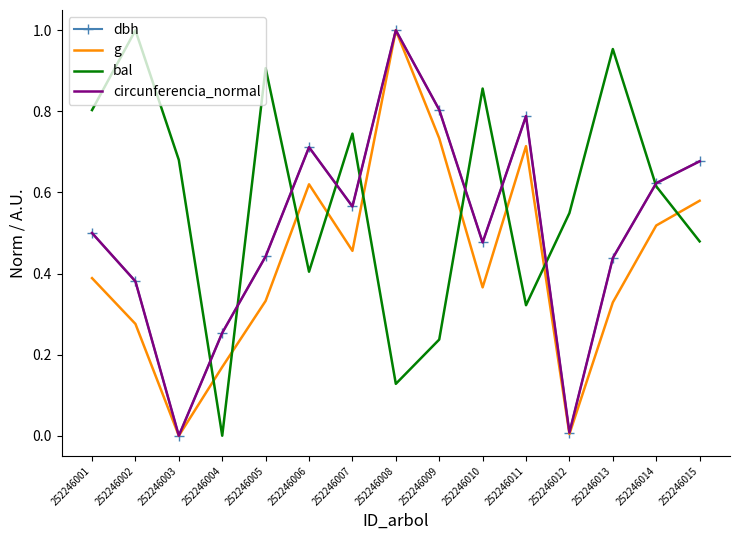

Which series changed the most between 252246001 and 252246011?

bal